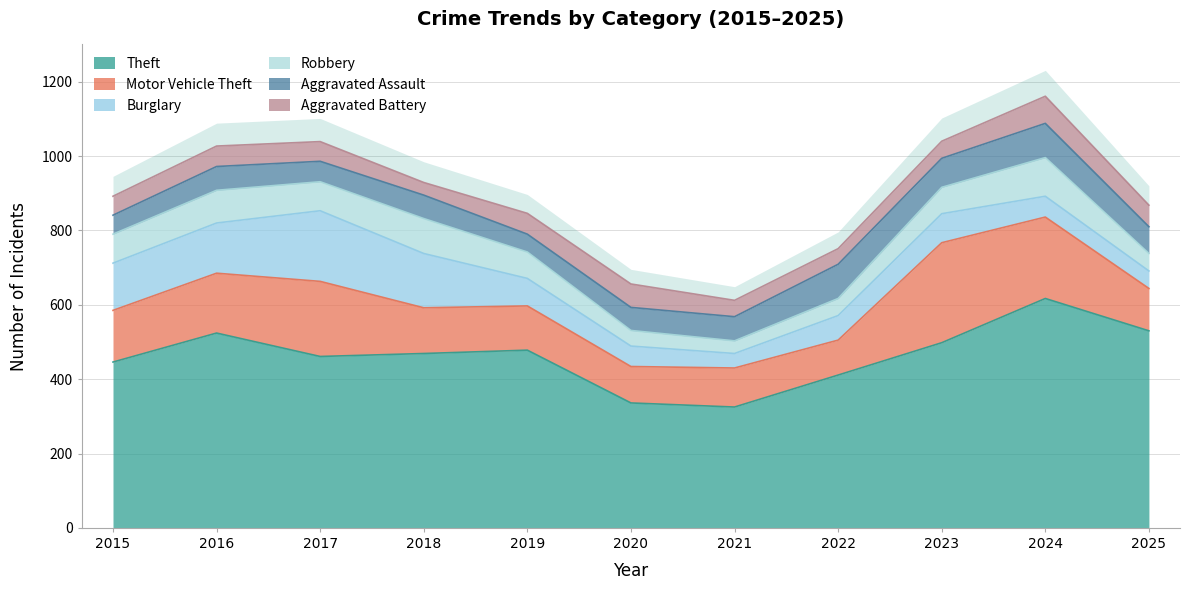

What is the value of the Aggravated Battery point at the 3rd from the left?

53